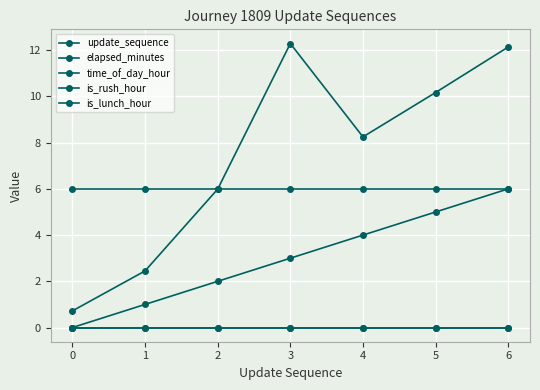

What value does the time_of_day_hour series have at 5?

6.0